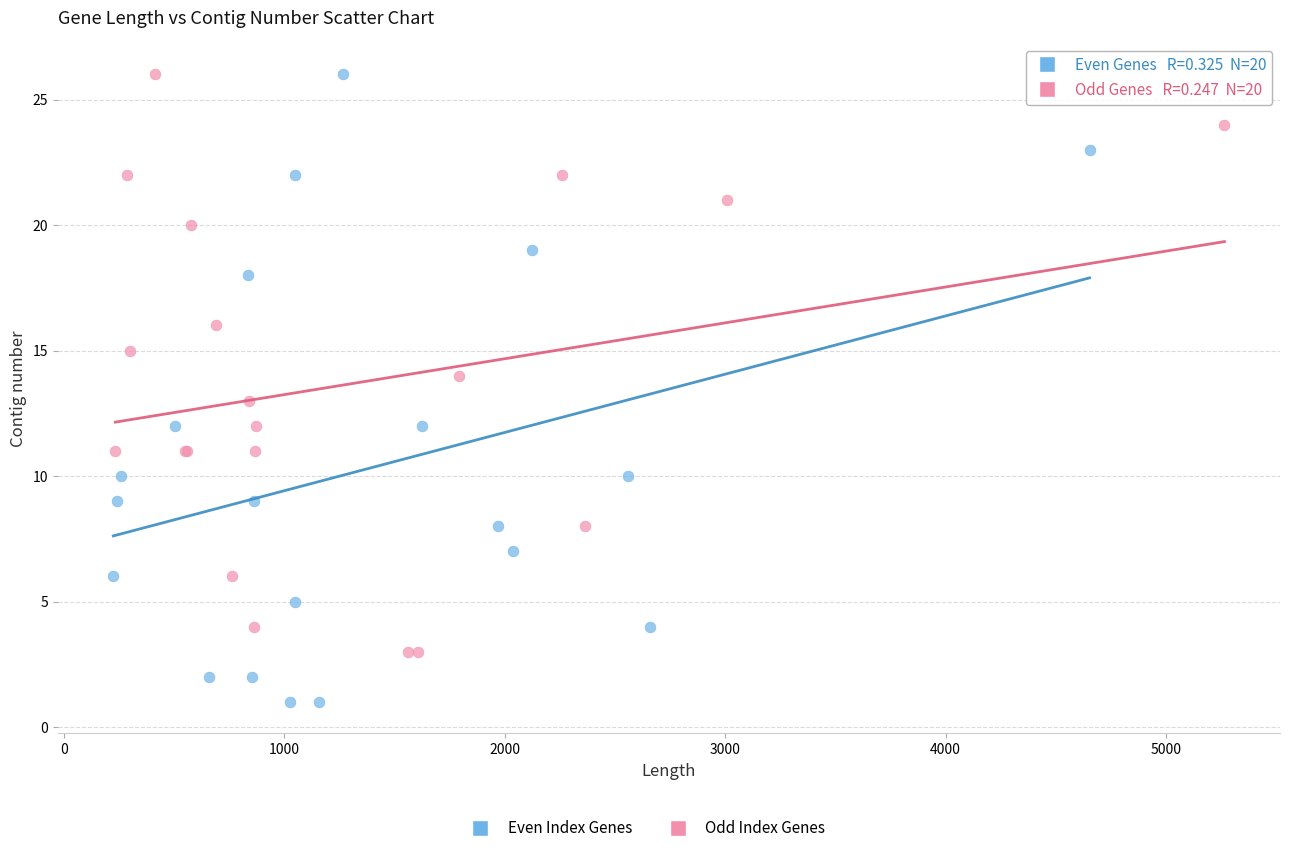

Which series has the widest spread of Y values?

Even Index Genes